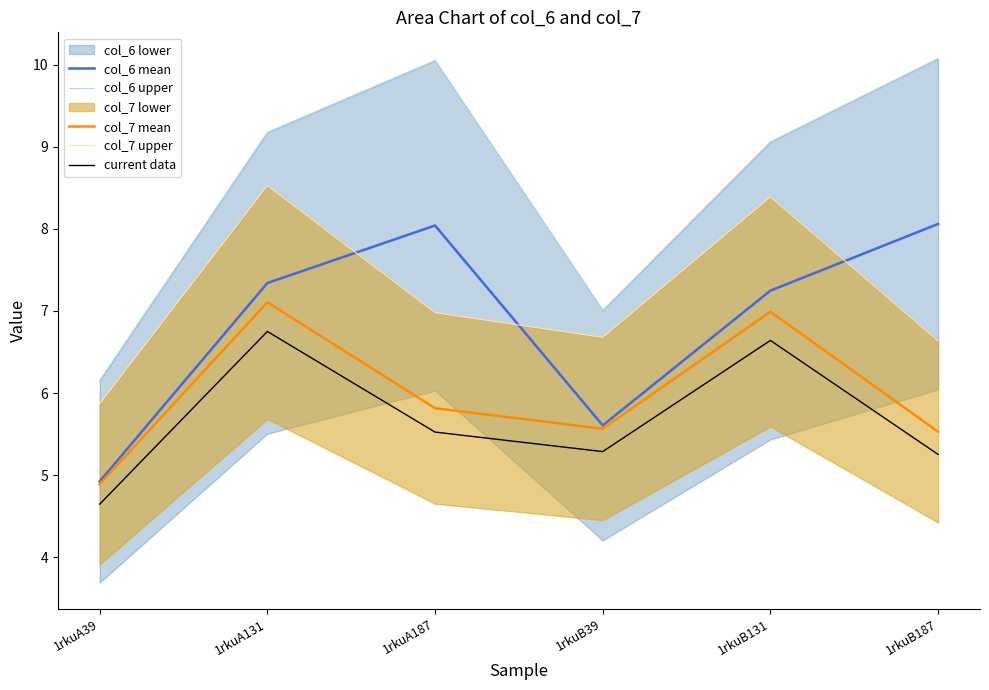

Count the number of categories in the chart.

6